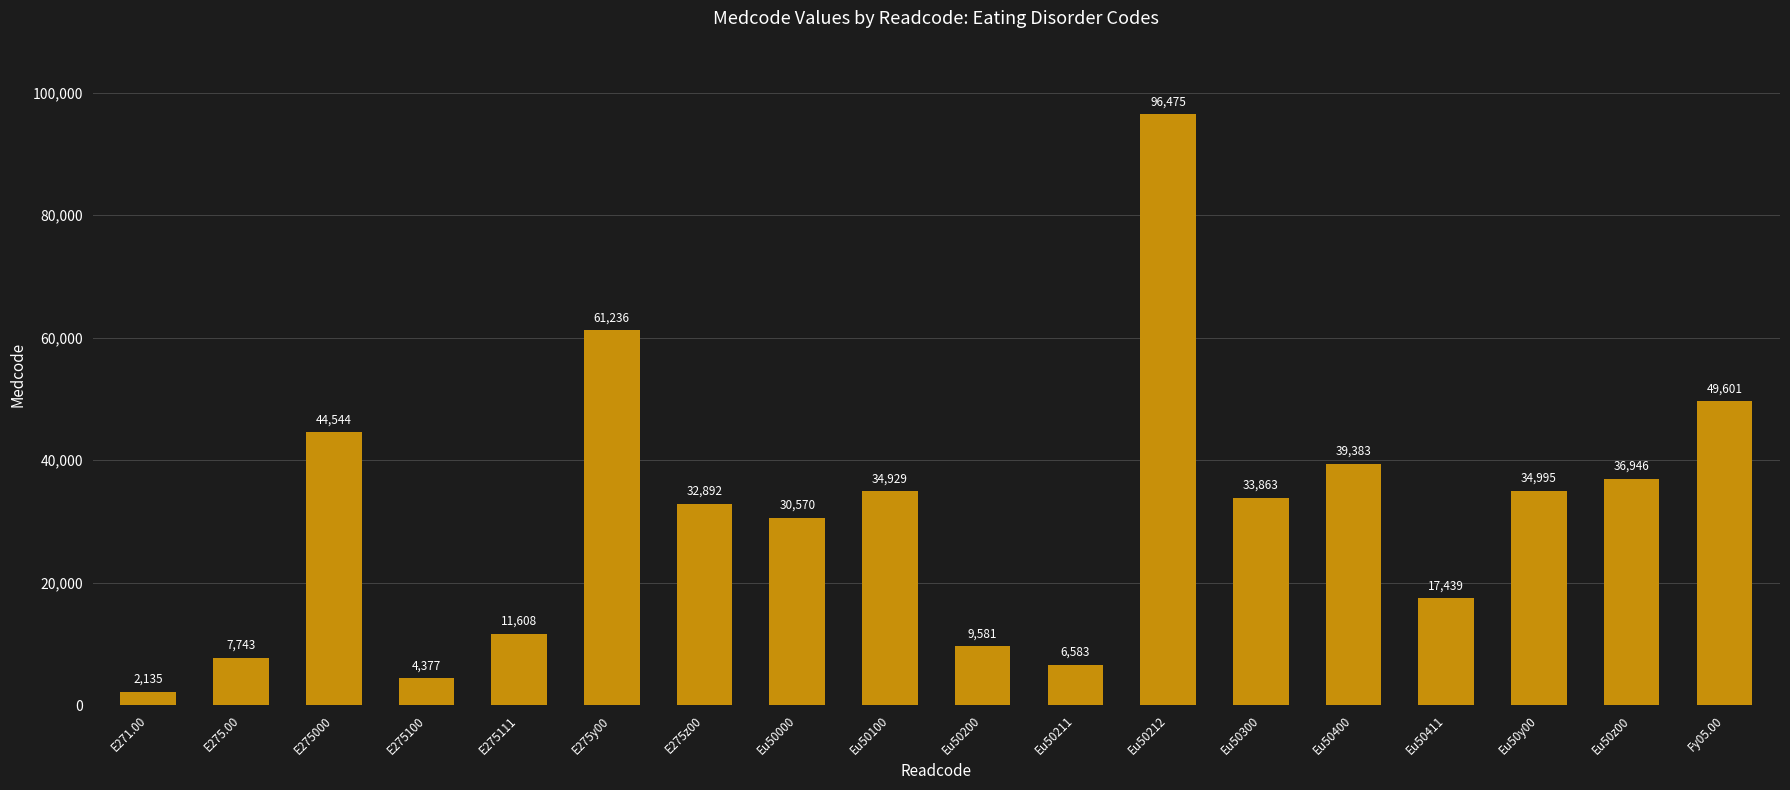

Where does the data first go above 33863?

E275000